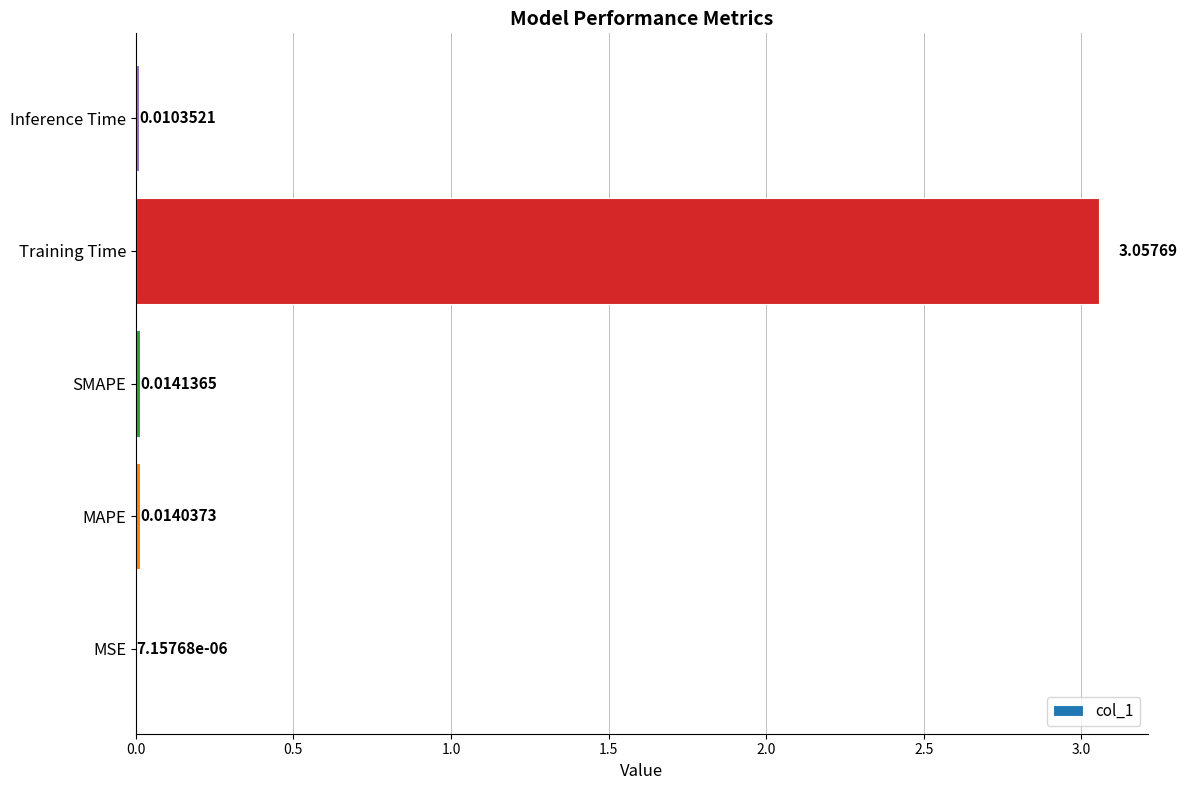

Which has a higher value, Inference Time or MSE?

Inference Time